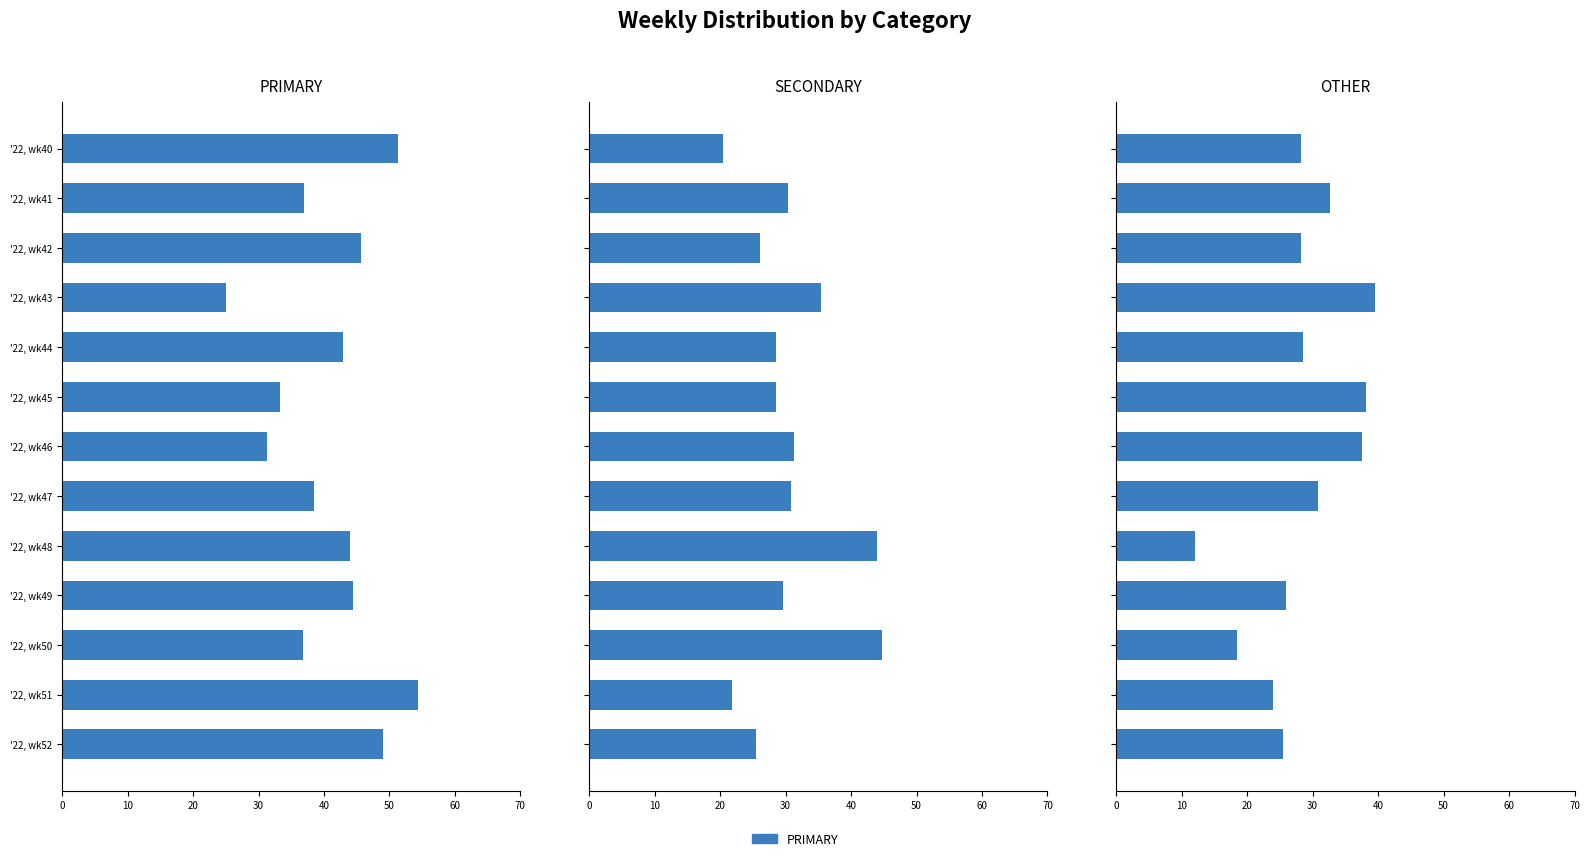

What is the average value of the OTHER series?

28.4